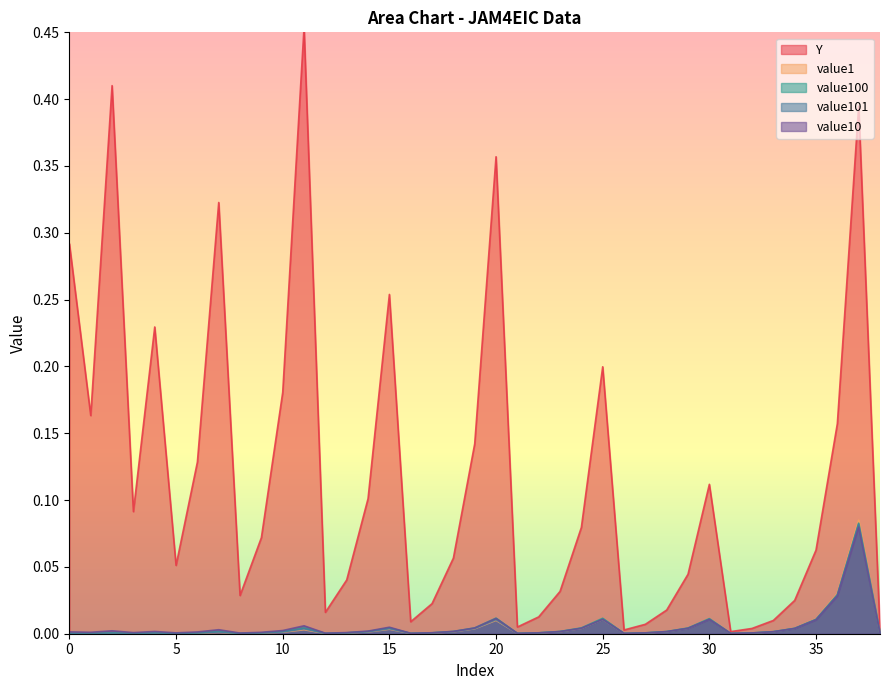

Does the chart display data point markers on the line(s)?

No